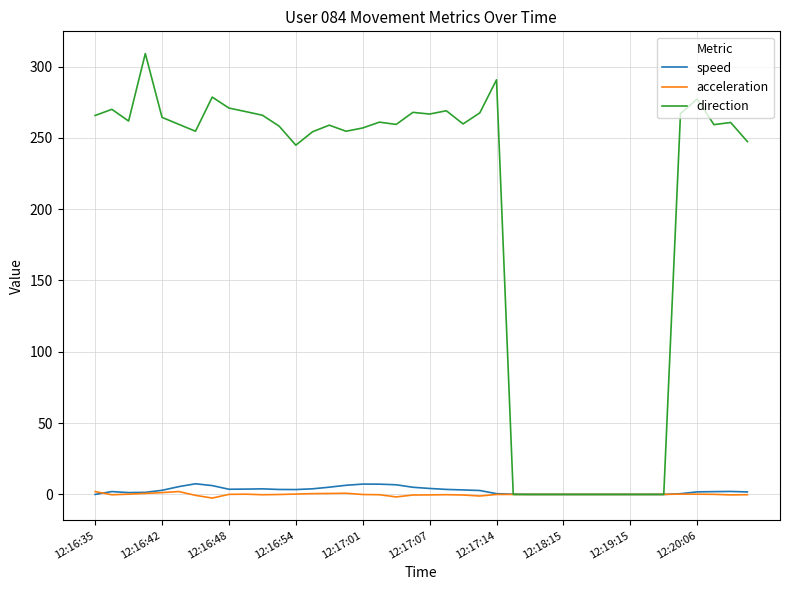

Which series ends up on top after the final intersection of direction and acceleration?

direction